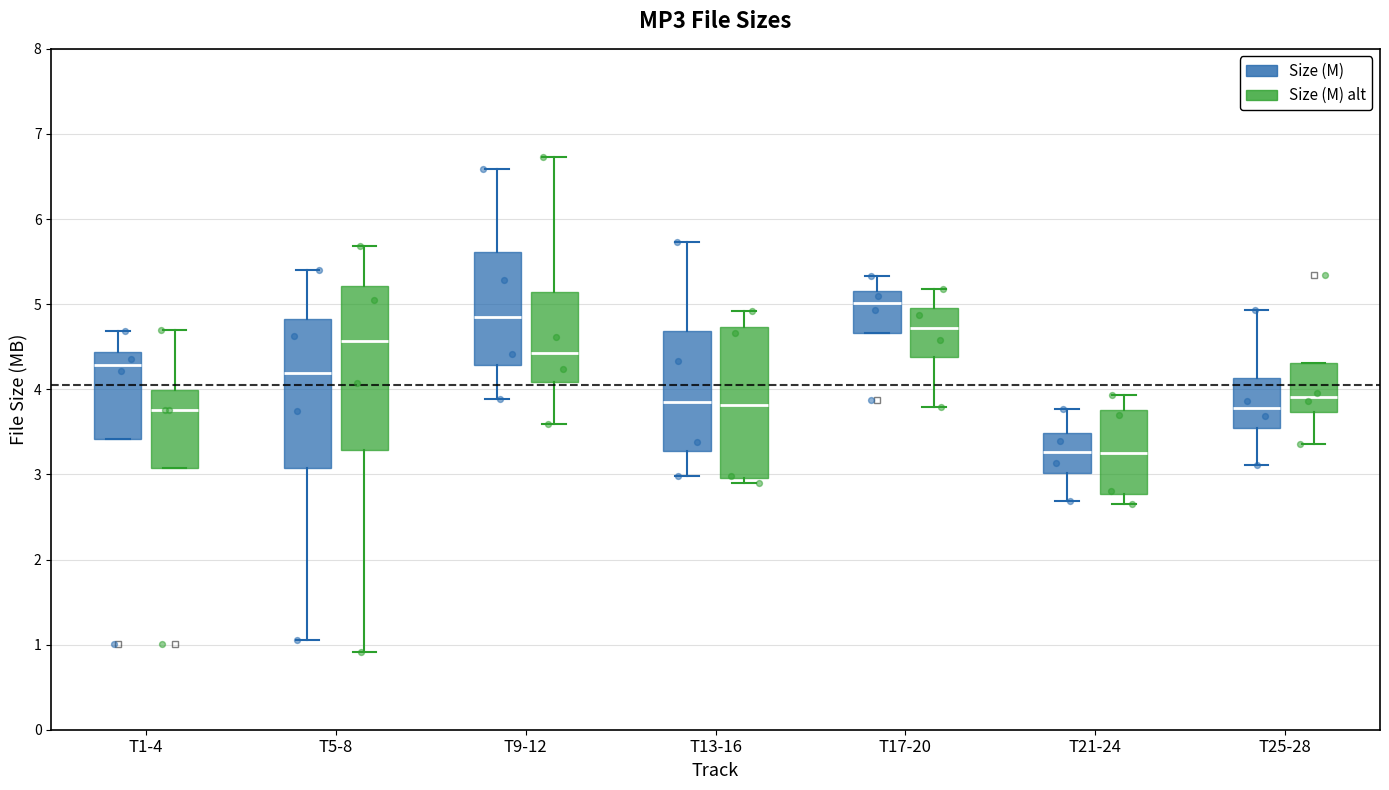

Where is the lower edge of the box for T13-16 (Size (M) alt) on the y-axis? The values are not printed on the chart, so give them approximately, as read against the axis.

3.0